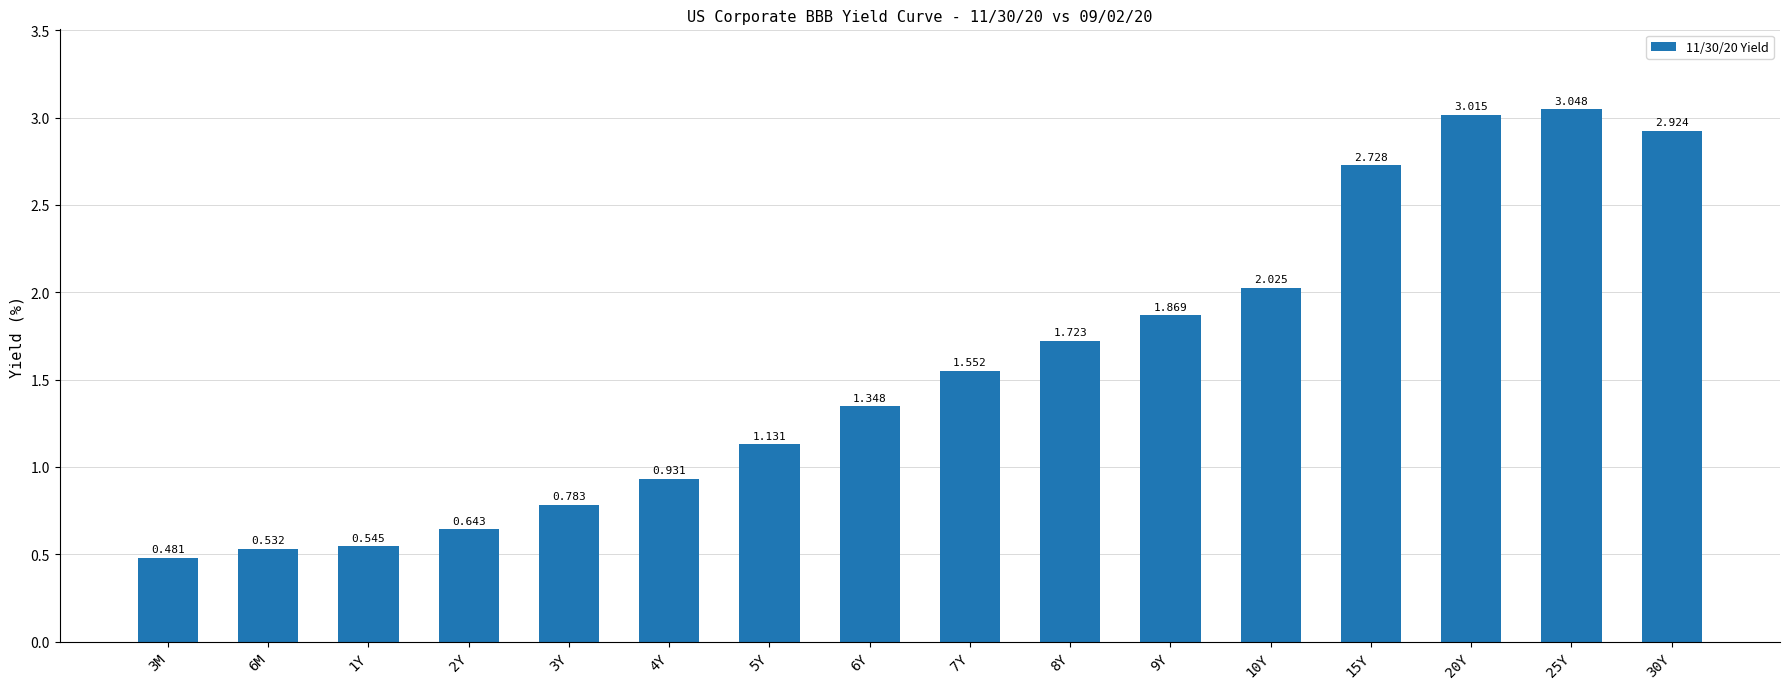

What is the approximate value at 1Y?

0.5